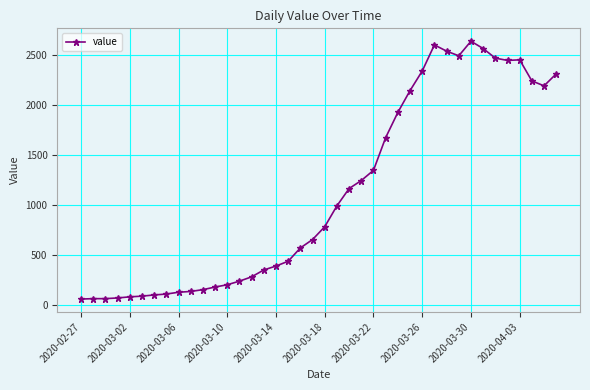

What is the difference between the second highest and second lowest values?

2537